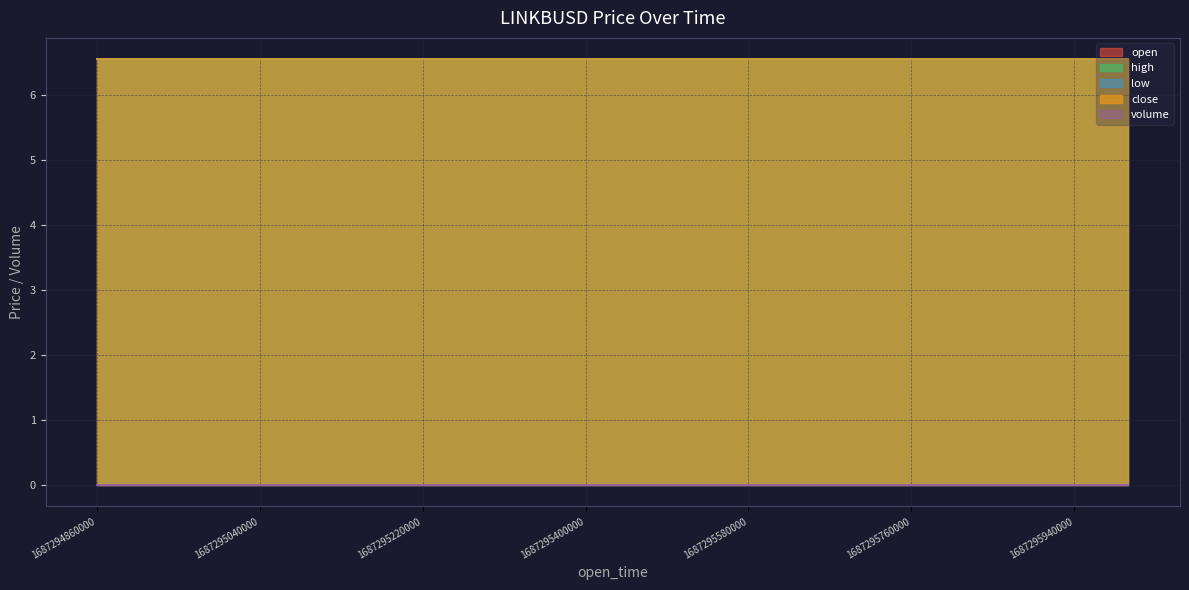

What is the value of the low point at the 4th from the left?

6.5